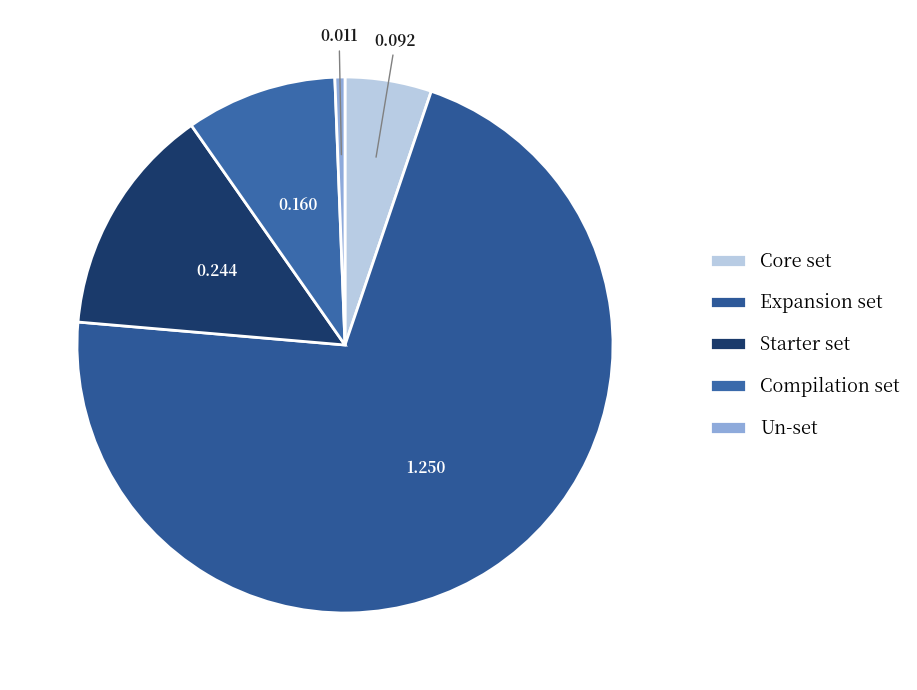

Which has a higher value, Core set or Expansion set?

Expansion set